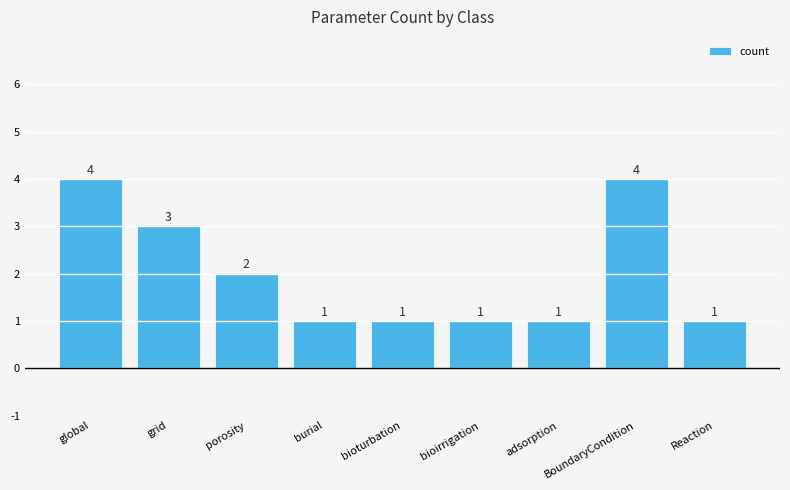

What is the value of the 8th bar from the left?

4